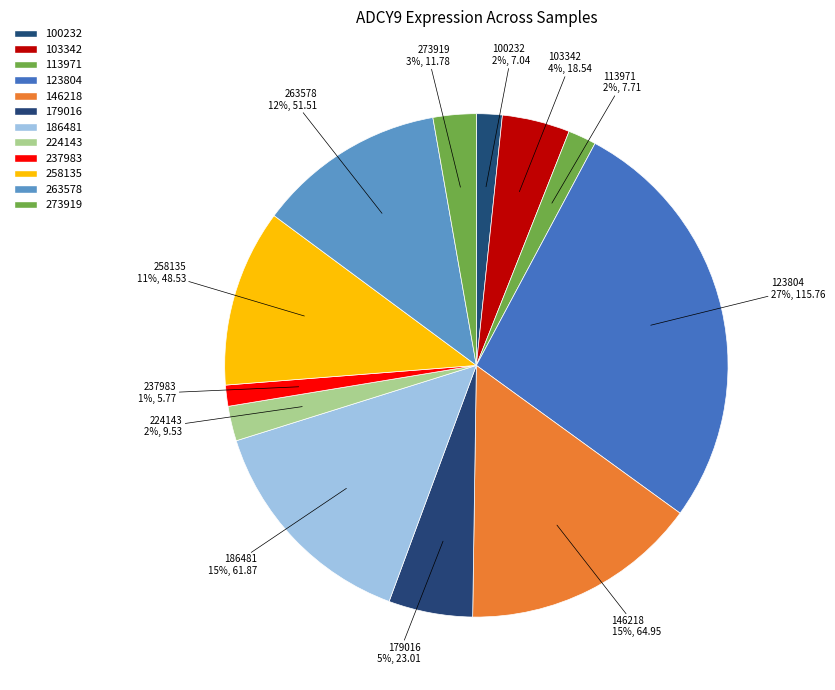

Count the number of slices in the pie.

12